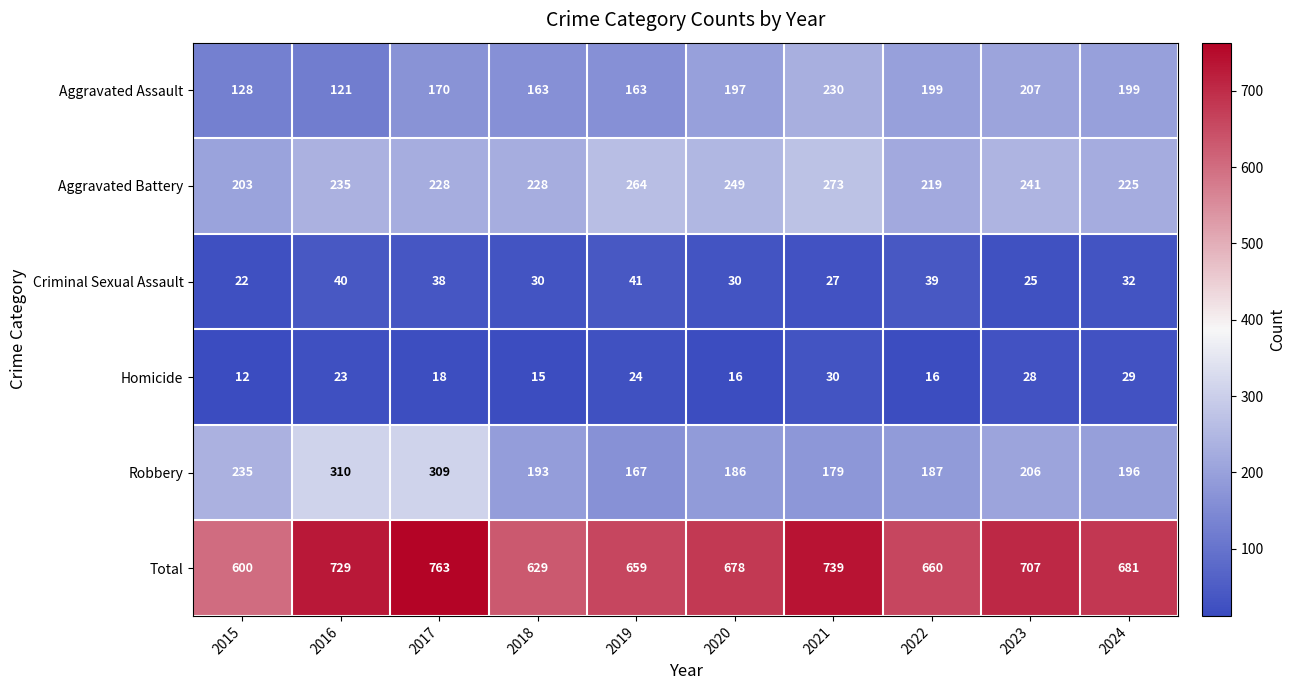

What is the difference between the highest and lowest values at 2021?

712